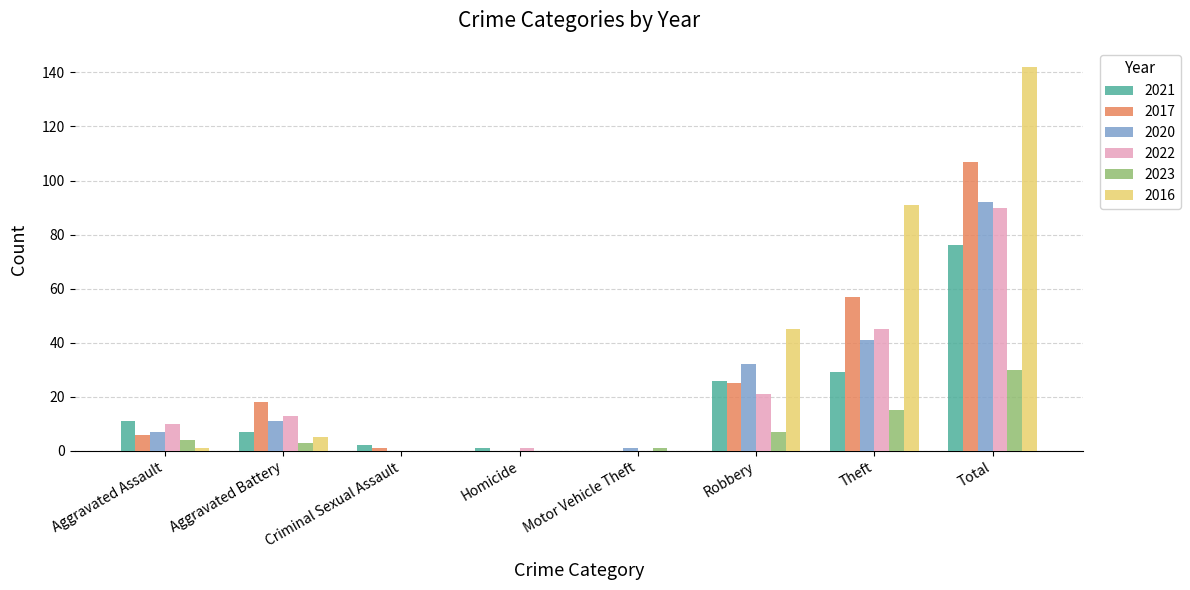

Between Aggravated Battery and Theft, which series saw the biggest shift?

2016